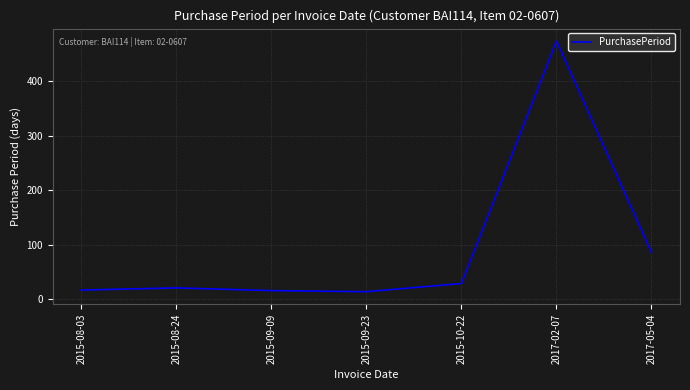

Where is the data nearest to the value 244?

2017-05-04